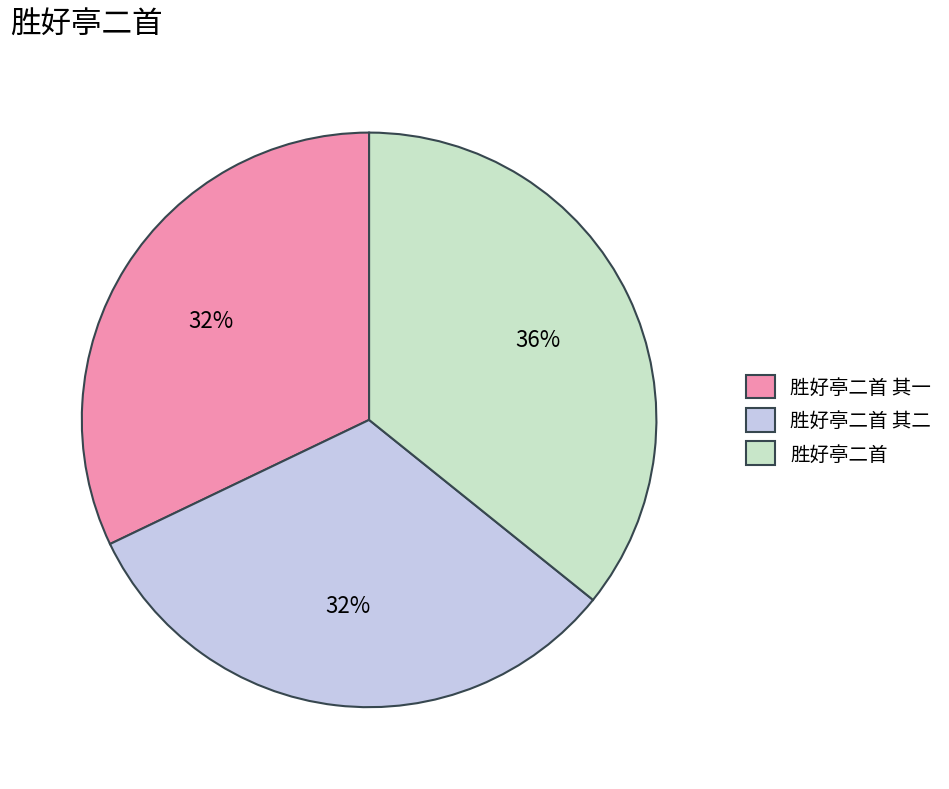

Does 胜好亭二首 其二 represent more than half of the total?

No